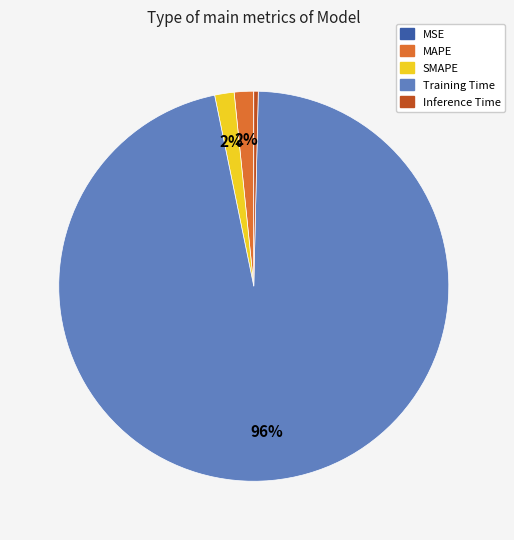

Does any single category account for the majority?

Yes